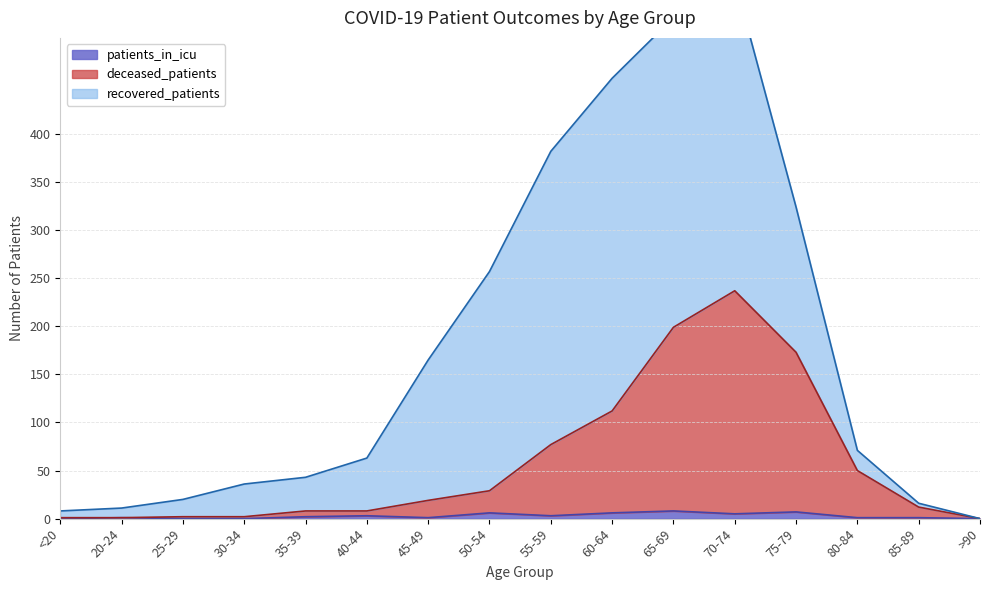

What position from the left is 20-24?

2